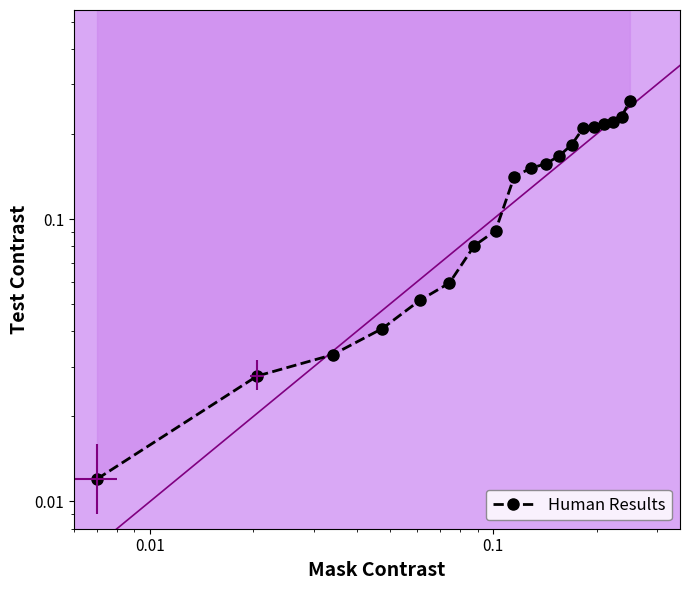

True or false: the data shows 0.1 at 12.

False